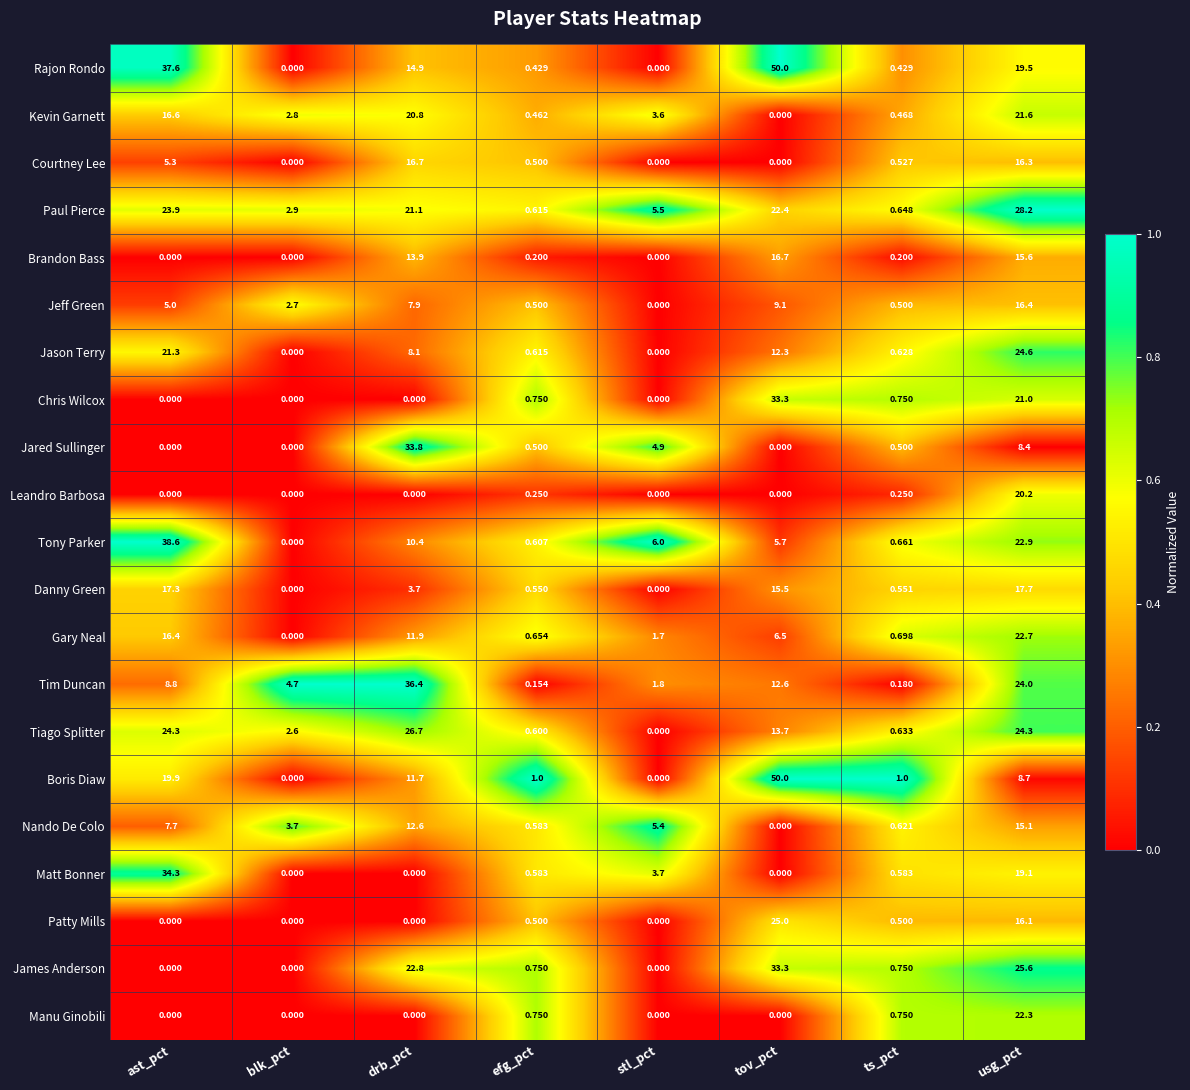

Which series changed the most between ast_pct and tov_pct?

Matt Bonner